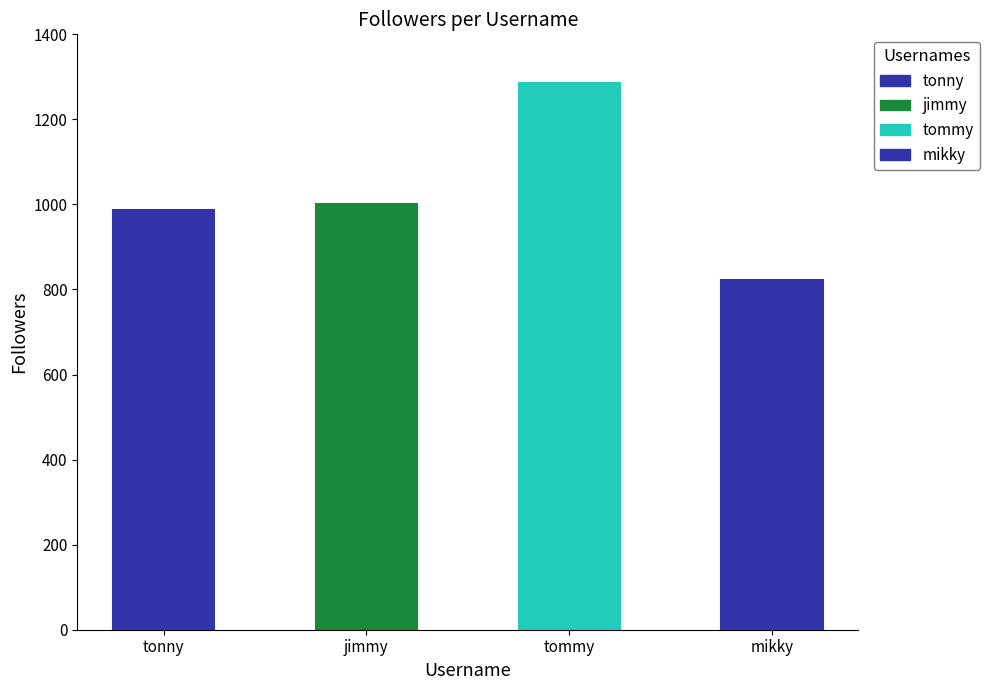

The chart shows a value of 987 at tonny. True or false?

True